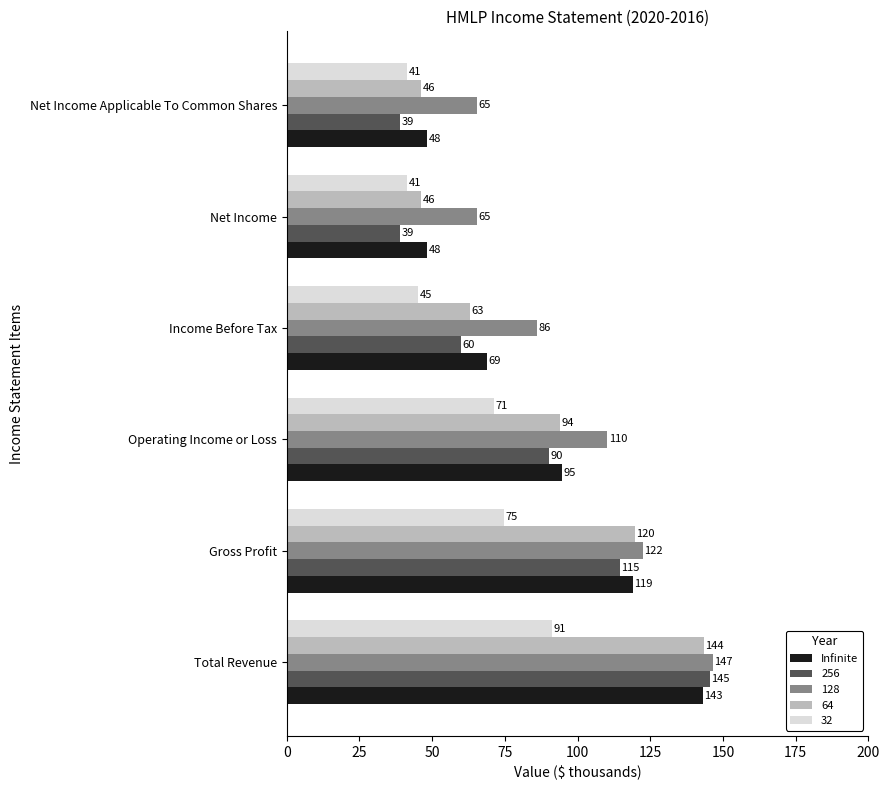

At which category does the chart reach its peak across all series?

Total Revenue